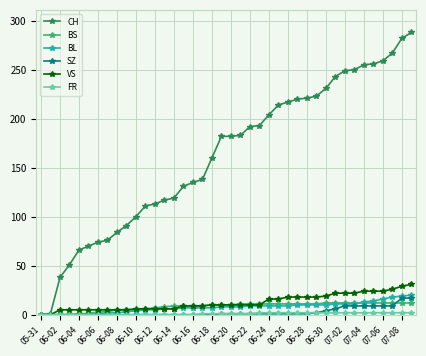

What is the maximum value for BL?

20